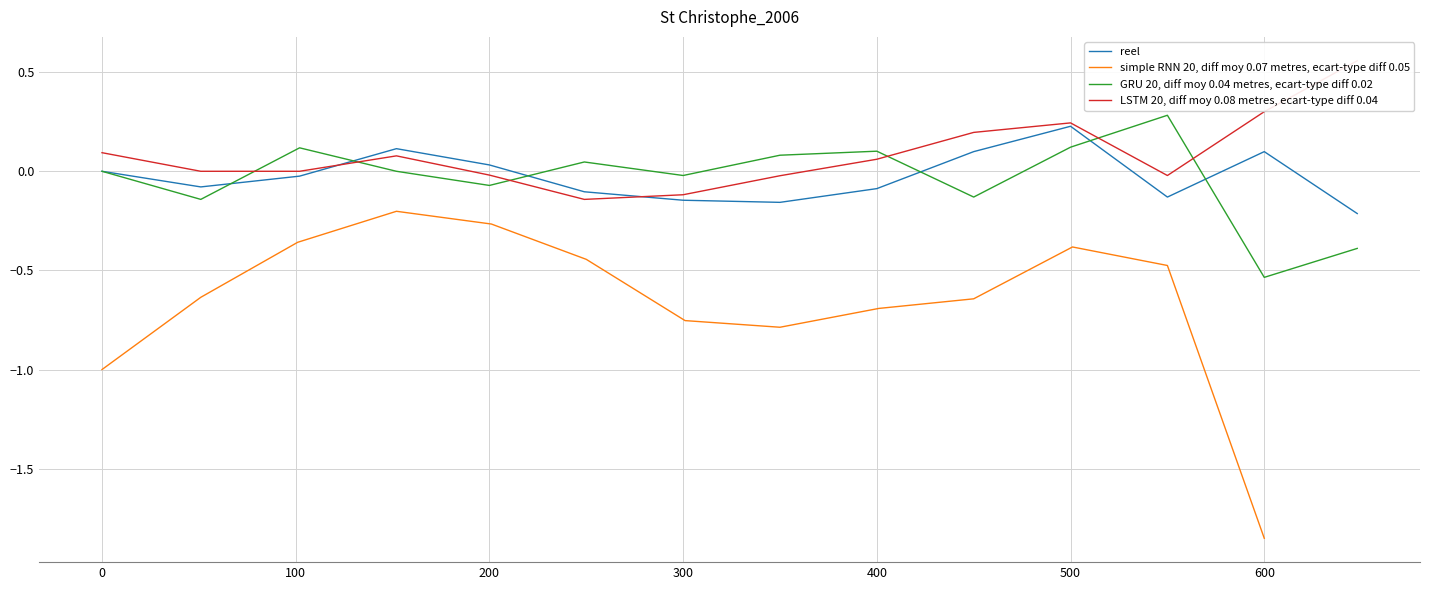

The value of GRU 20, diff moy 0.04 metres, ecart-type diff 0.02 at 500 is 0.1. True or false?

True